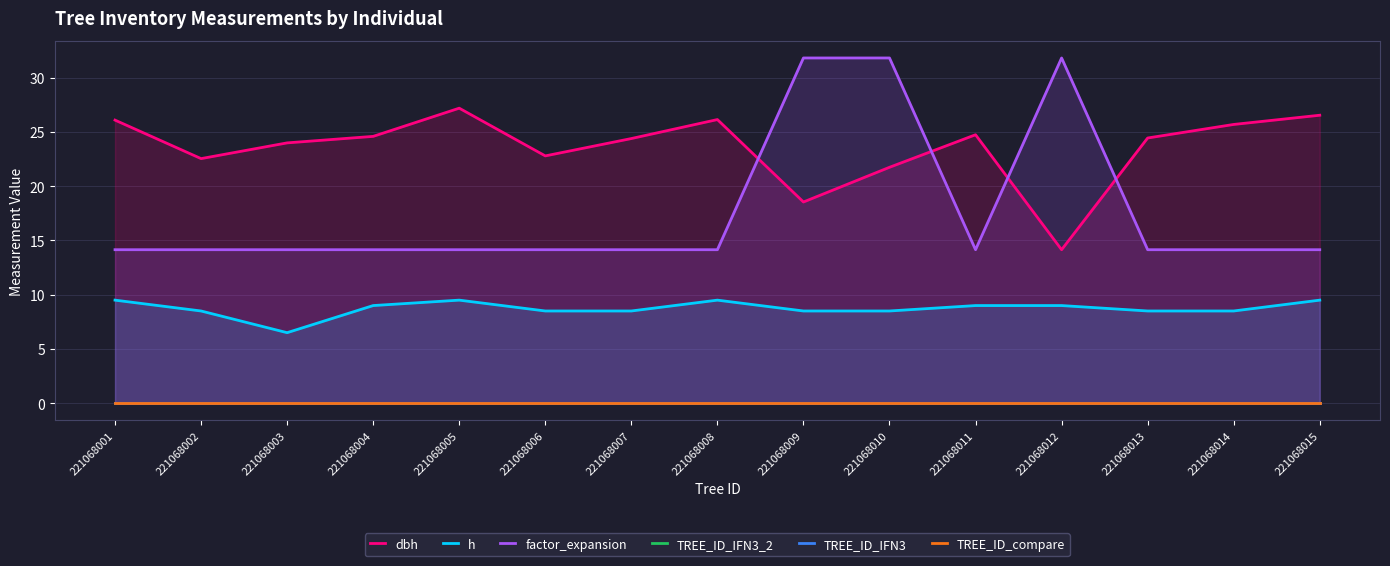

Rank the series by their maximum value, from lowest to highest.

TREE_ID_IFN3_2, TREE_ID_IFN3, TREE_ID_compare, h, dbh, factor_expansion